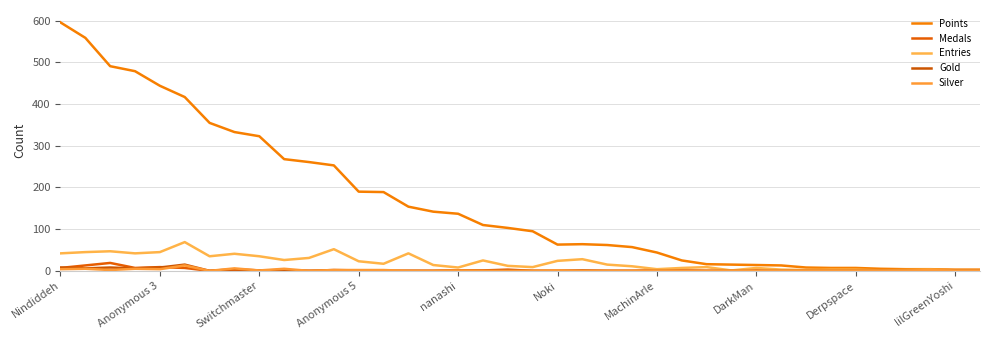

Reading left to right, extract all data points from this chart.

Points: 596	559	491	479	444	417	355	333	323	268	261	253	190	189	154	142	137	110	103	95	63	64	62	57	44	25	16	15	14	13	8	7	7	5	4	4	3	3
Medals: 7	13	19	7	9	7	0	2	0	0	0	0	0	0	0	0	1	1	3	0	0	0	0	0	1	1	0	0	1	0	0	0	0	0	0	0	0	0
Entries: 42	45	47	42	45	69	35	41	35	26	31	52	23	17	42	14	8	25	12	9	24	28	15	11	4	7	9	1	7	3	2	3	3	1	2	3	1	1
Gold: 8	6	8	6	8	15	0	4	1	2	0	2	1	0	0	0	1	0	1	0	0	1	0	0	0	0	0	0	0	0	0	0	0	0	0	0	0	0
Silver: 4	5	2	5	4	13	0	6	1	5	0	2	2	2	0	0	1	0	0	0	1	0	0	0	0	0	0	0	0	0	0	0	0	0	0	2	0	0